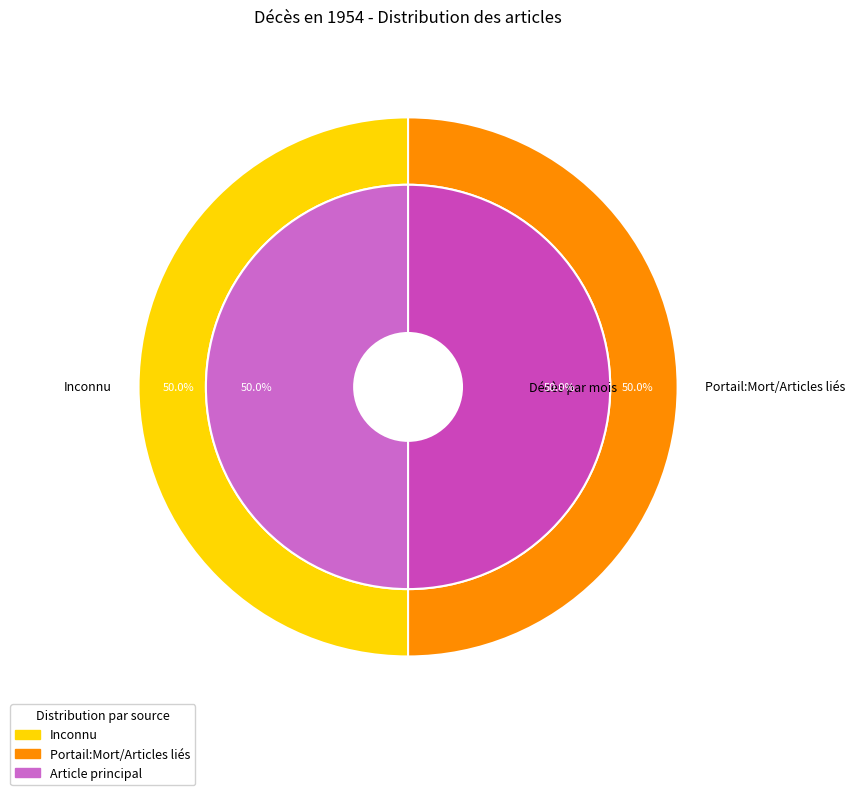

Rank the categories by value from highest to lowest.

Portail:Mort/Articles liés, Inconnu